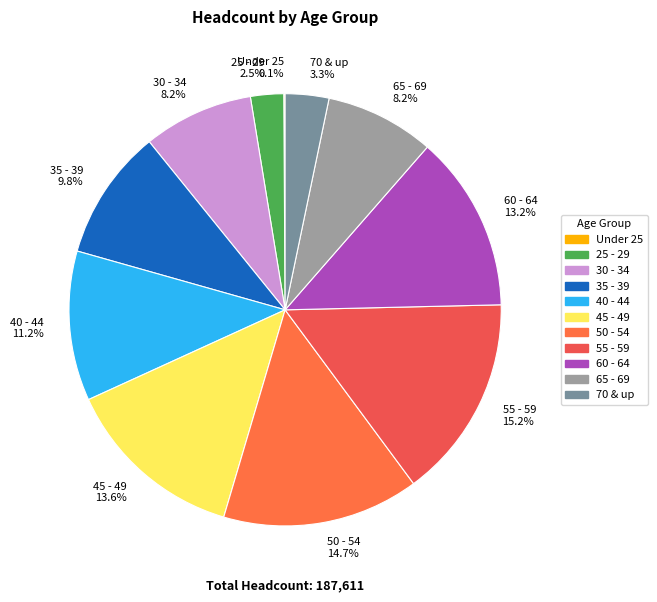

What portion of the pie excludes 55 - 59?

84.8%